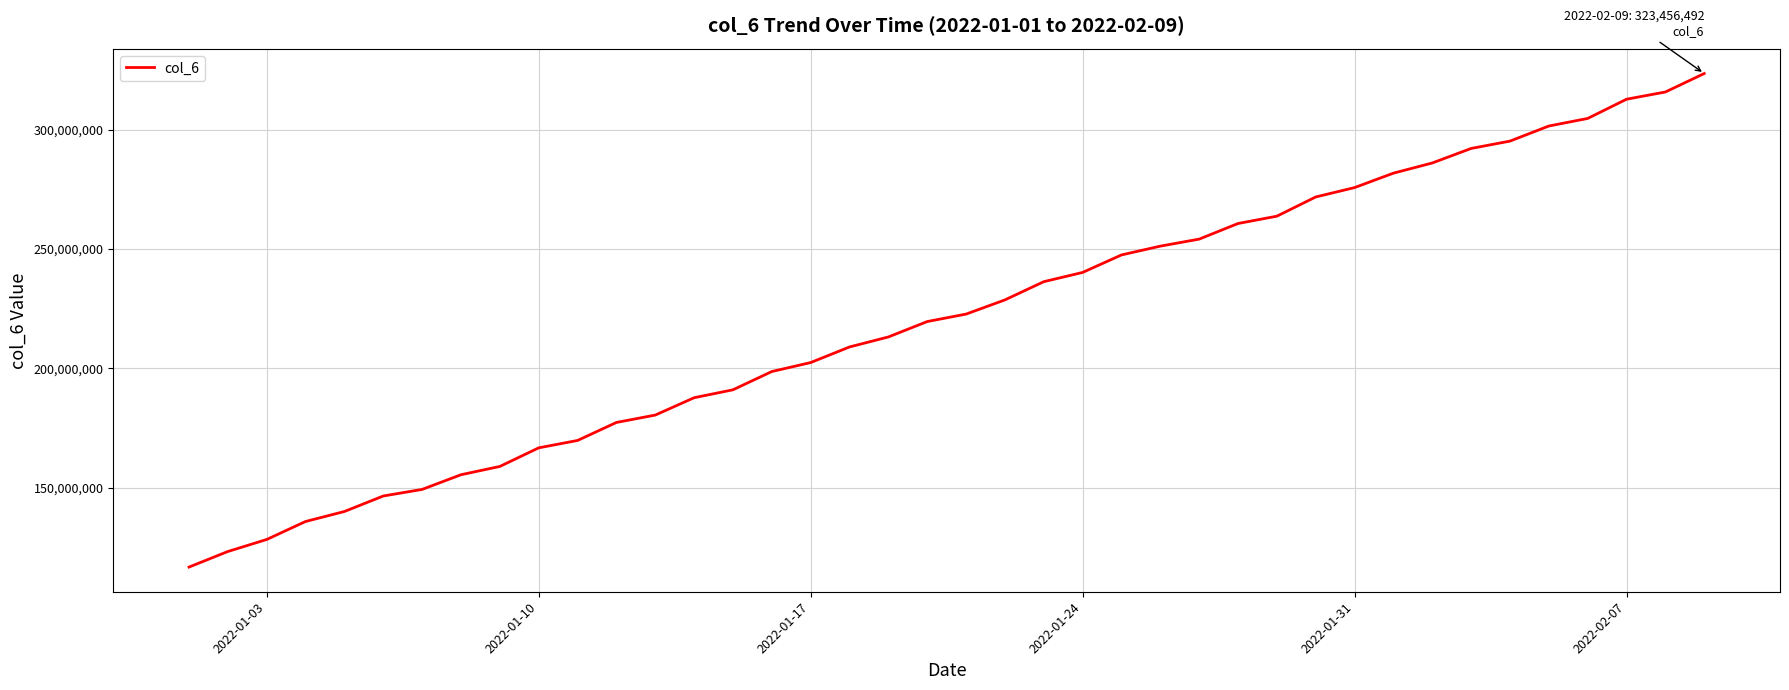

What is the maximum value shown in the chart?

323456492